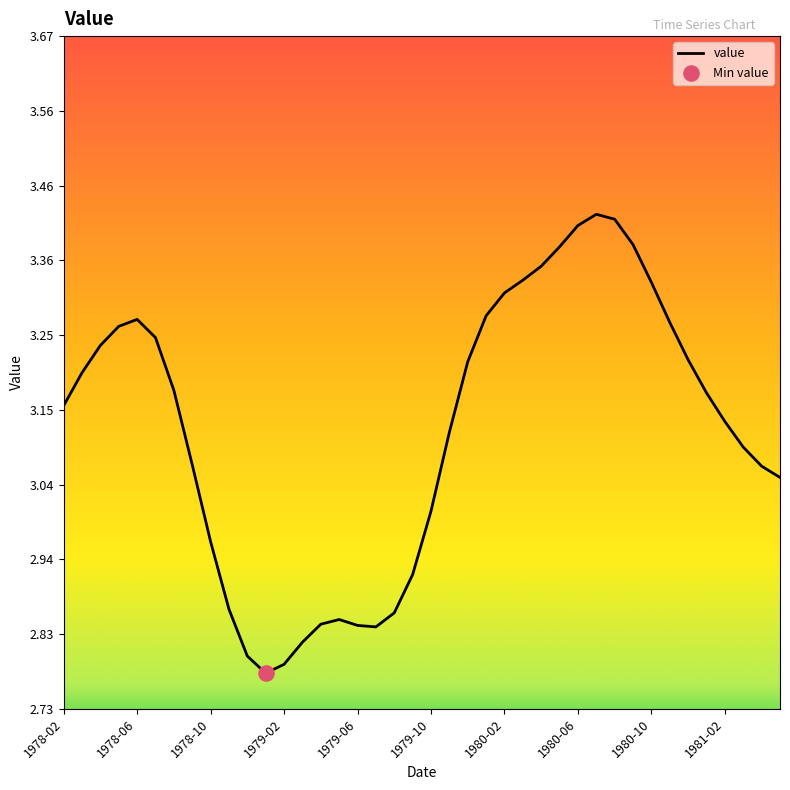

What is the difference between the maximum and minimum values?

0.6